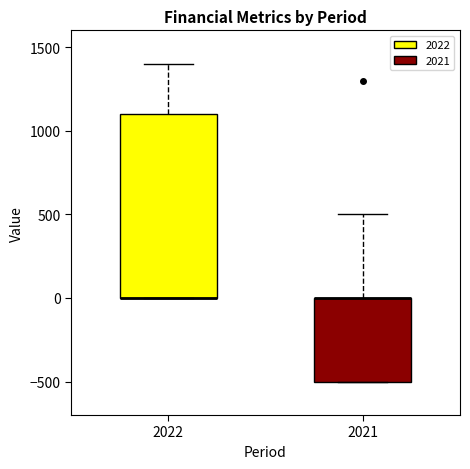

Where is the lower edge of the box at x = 2021 on the y-axis? The values are not printed on the chart, so give them approximately, as read against the axis.

-500